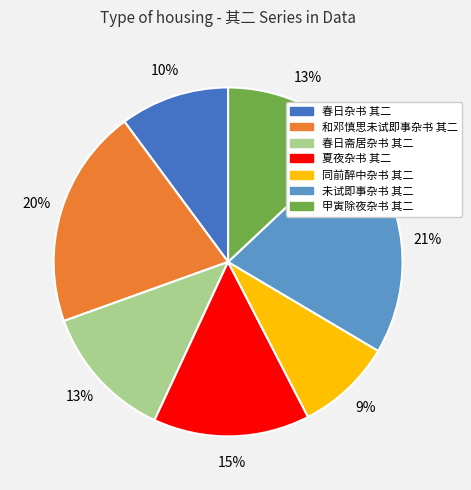

True or false: 同前醉中杂书 其二 accounts for 9% of the total.

True